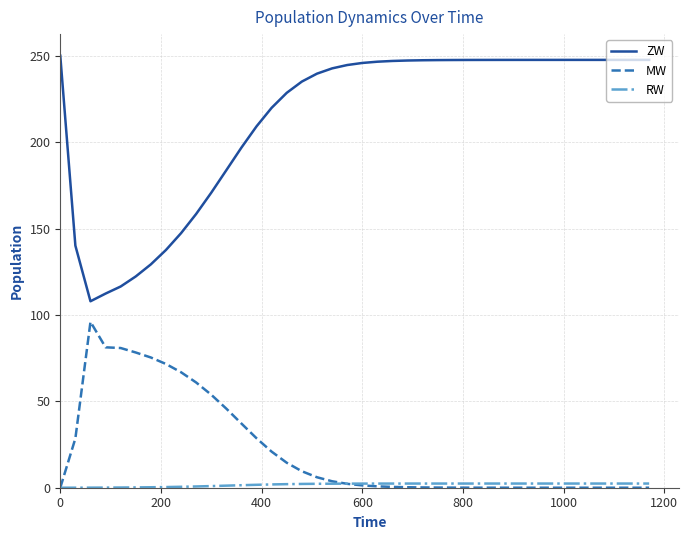

Which series has the largest range (max minus min)?

ZW